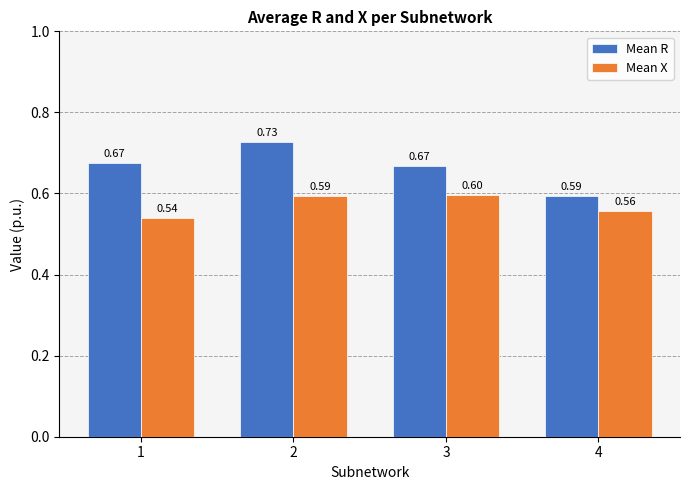

What is the difference between the highest and lowest values at 2?

0.1